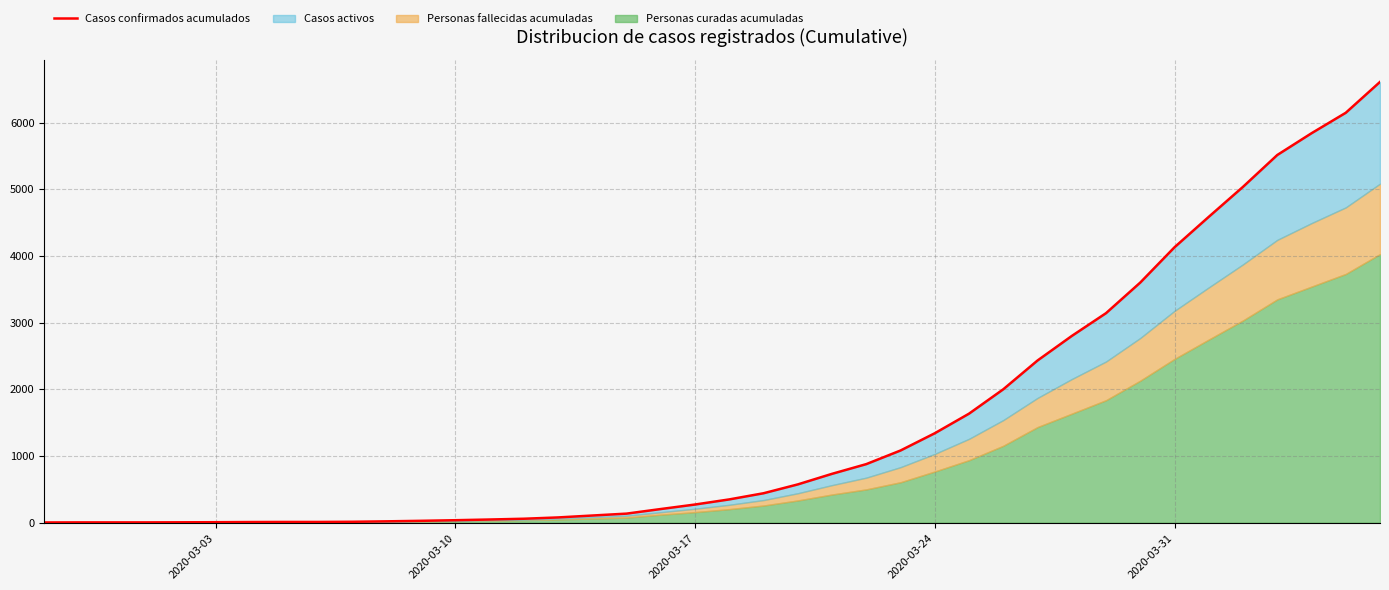

Is it true that the value at 2020-03-24 is 1341.6?

True